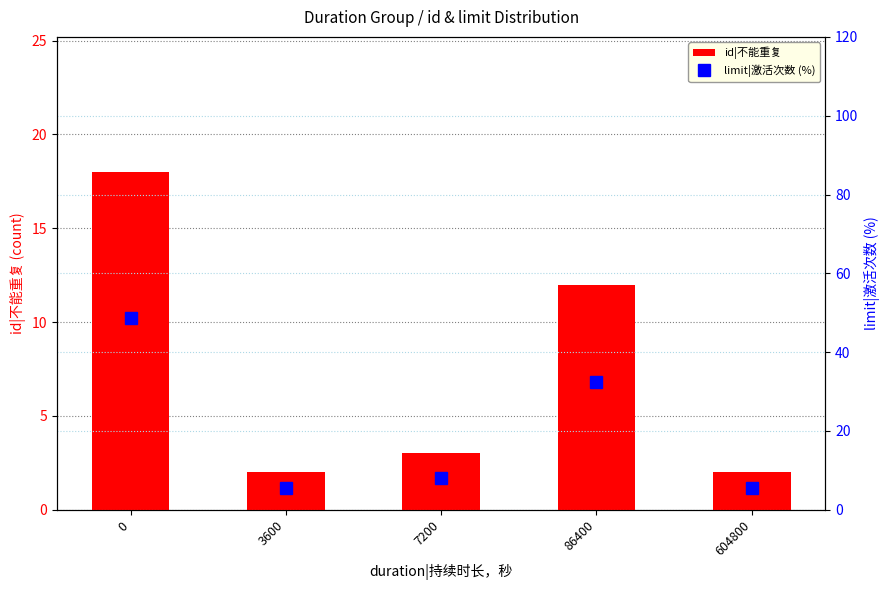

What is the spread (max minus min) of values at 7200?

5.1